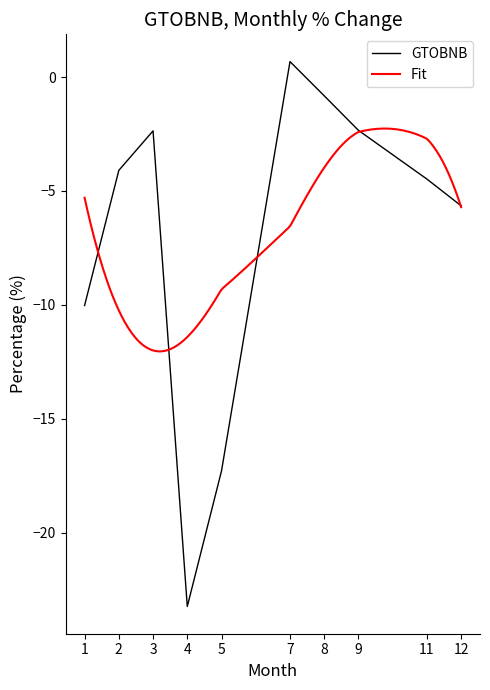

Which category has the highest value in the GTOBNB series?

7